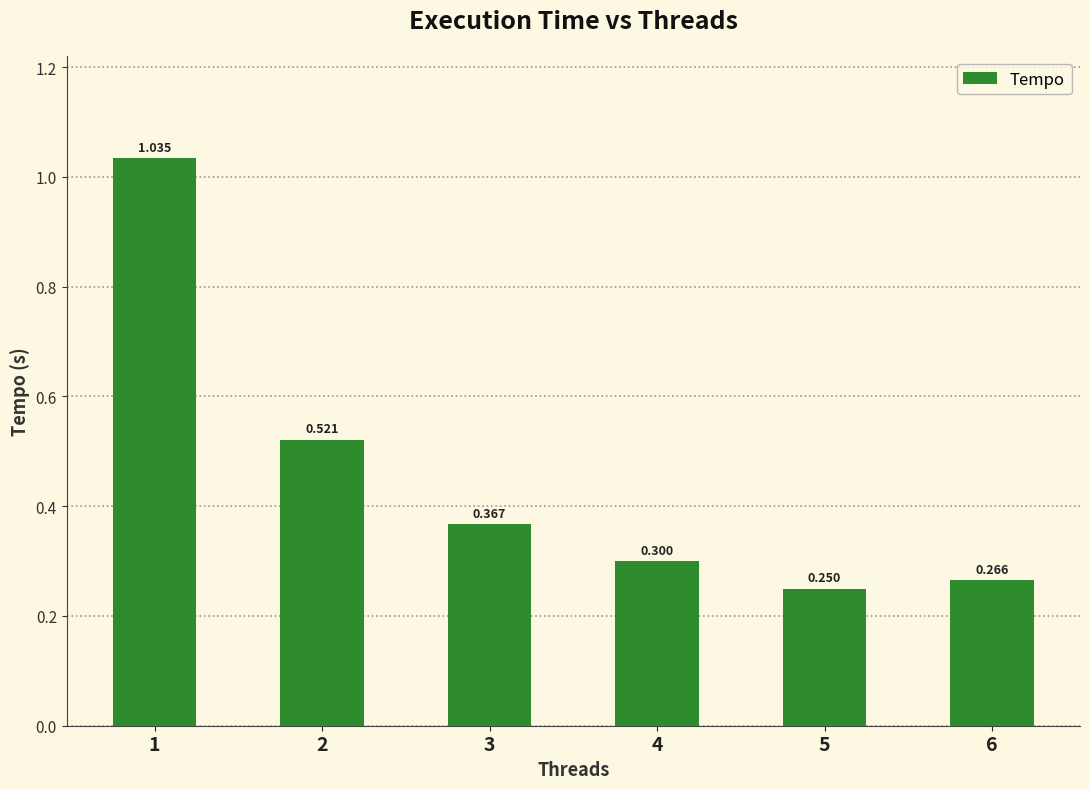

The chart shows a value of 0.3 at 4. True or false?

True